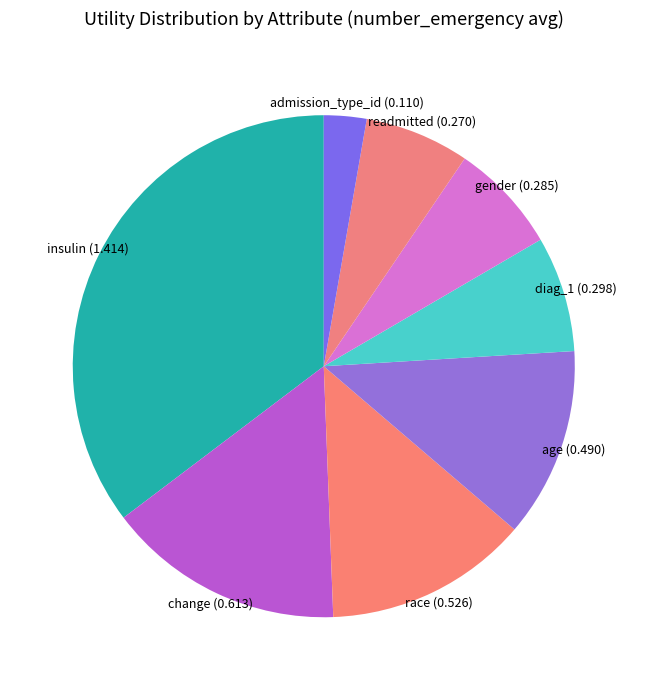

To the nearest percent, what is the average slice percentage?

12%